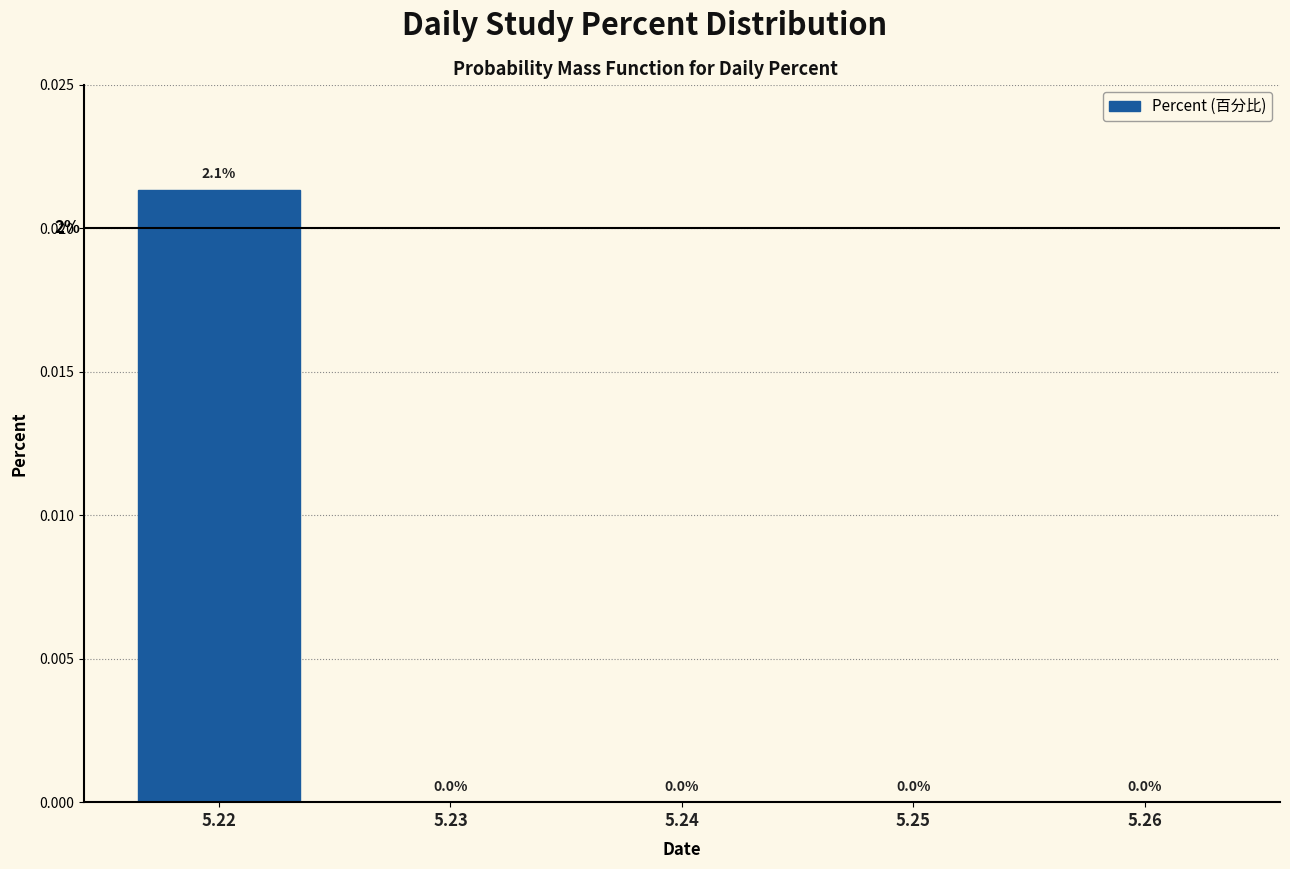

How many values are between 0 and 1?

5